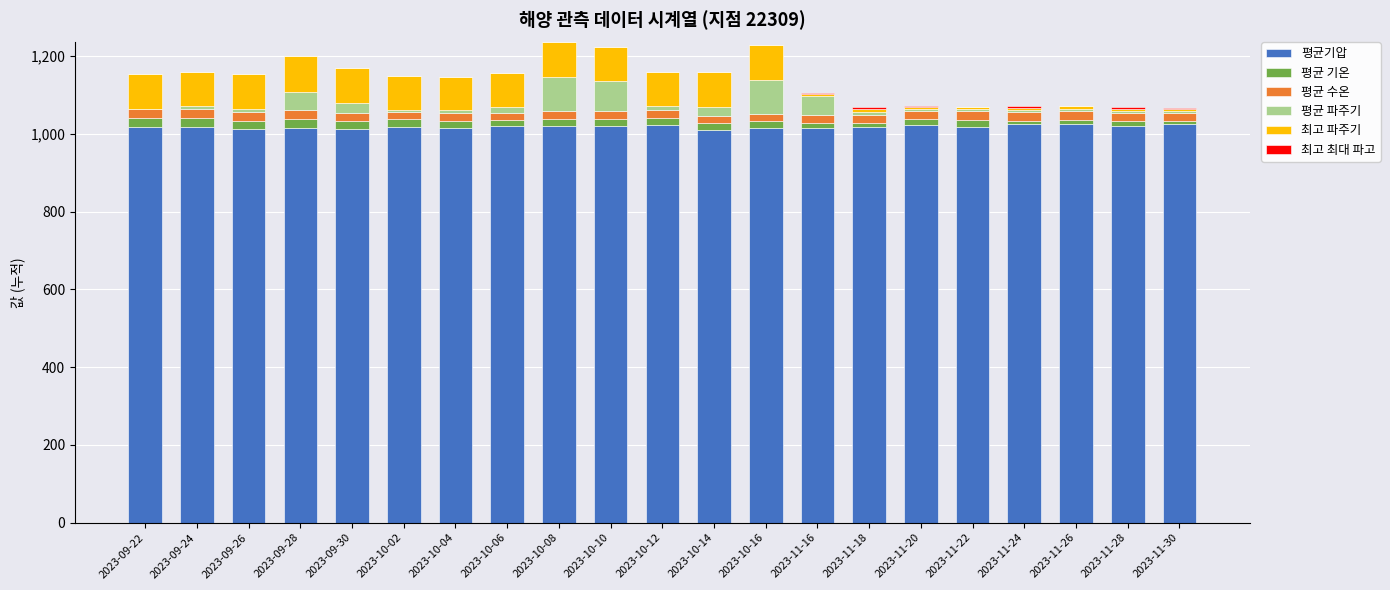

What is the sum of all 평균기압 values?

21379.1